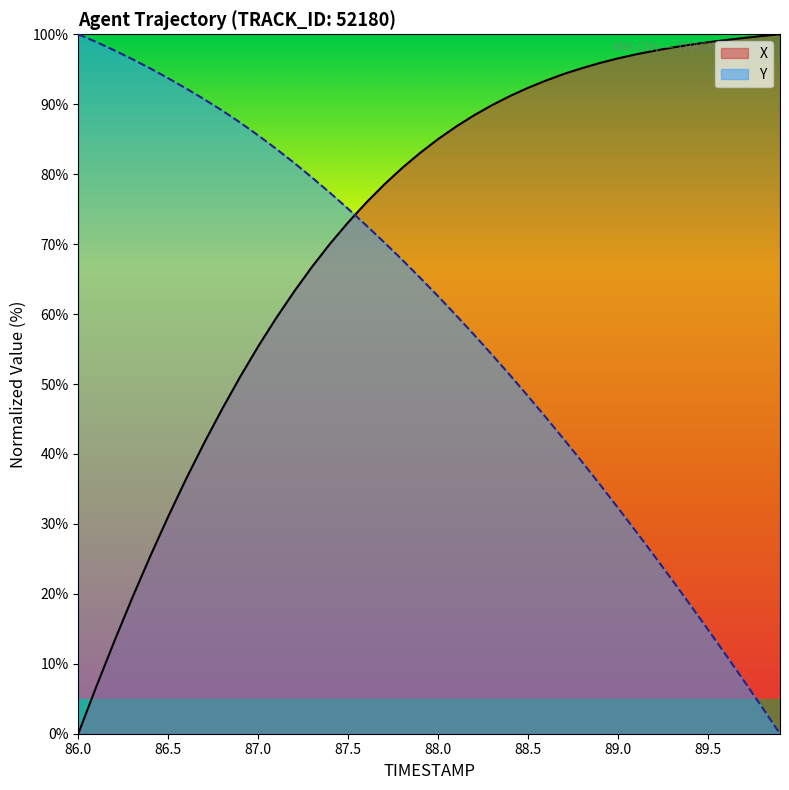

True or false: X has more than 0 points higher than both neighbors.

False